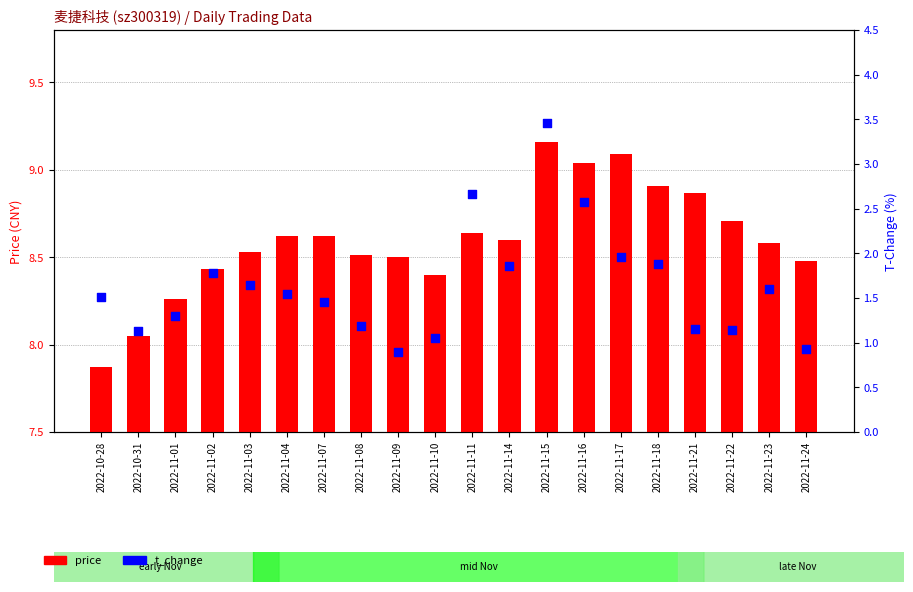

Which series reaches the minimum Y coordinate?

t_change